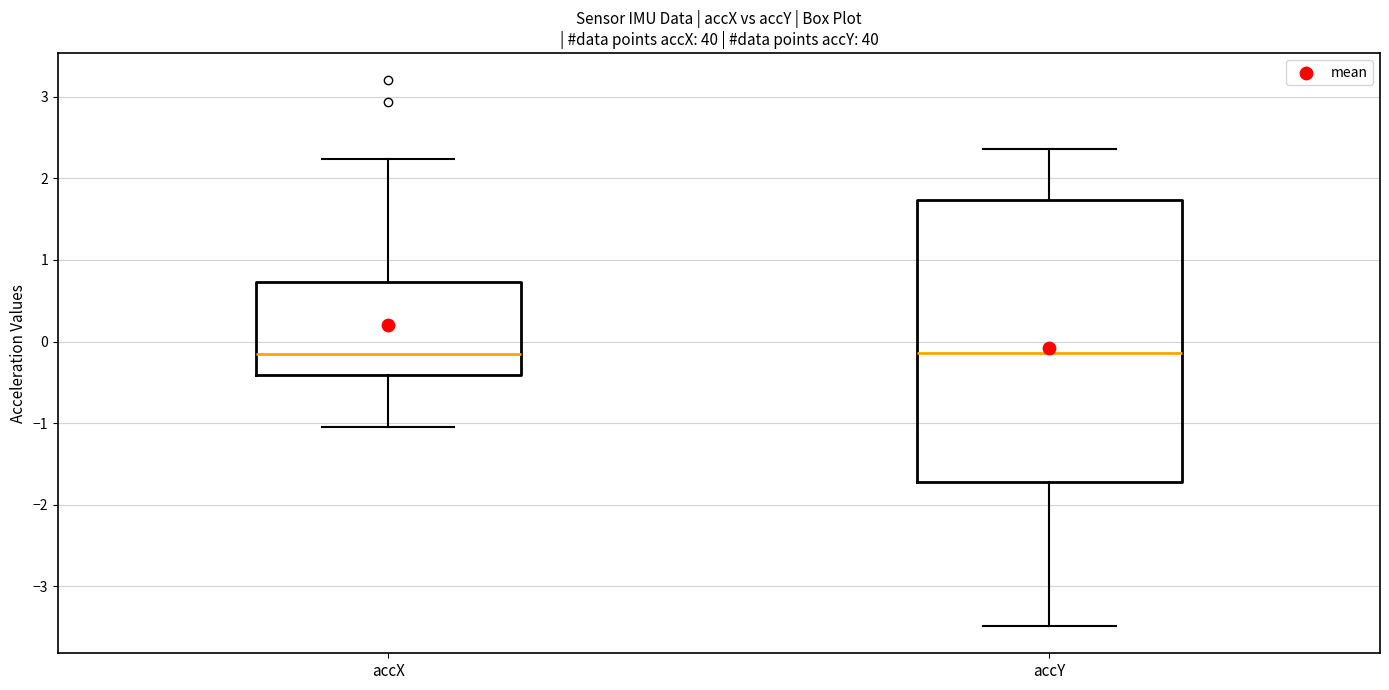

Reading left to right, transcribe this box plot: for each box, give where its median line is, the range the box spans, and where its two whiskers end, as read against the y-axis. The values are not printed on the chart, so give them approximately, as read against the axis.

accX: median -0.1, box -0.4 to 0.7, whiskers -1.0 to 2.2
accY: median -0.1, box -1.7 to 1.7, whiskers -3.5 to 2.4